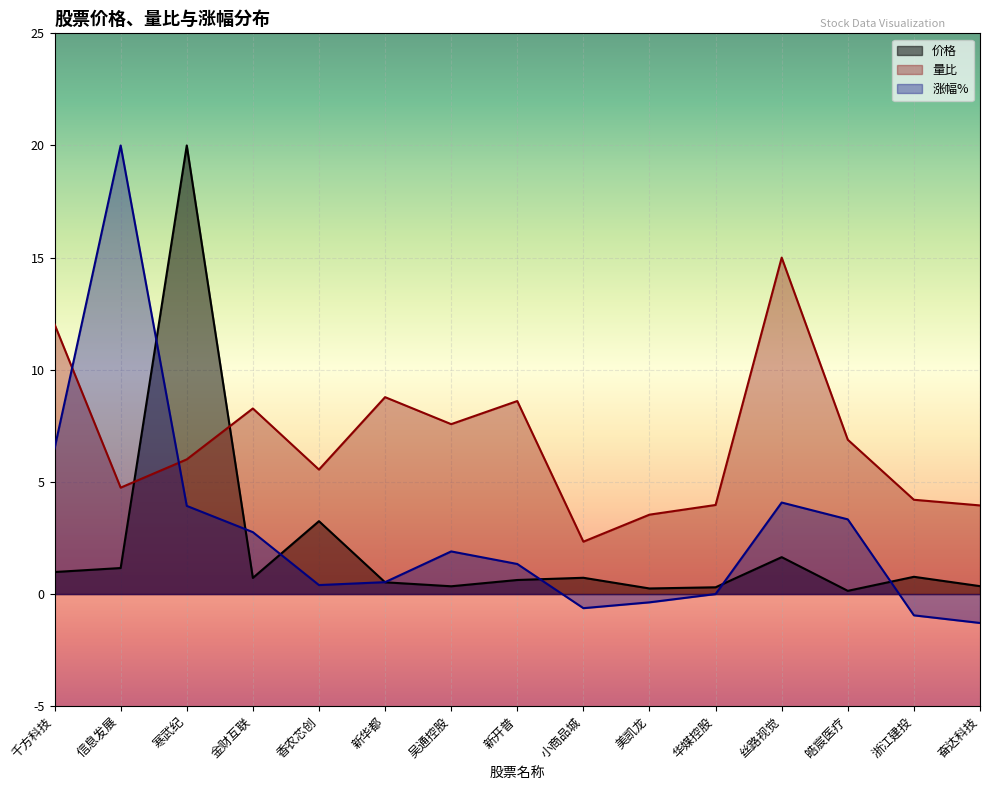

Is it true that 价格 equals 20.0 at 寒武纪?

True